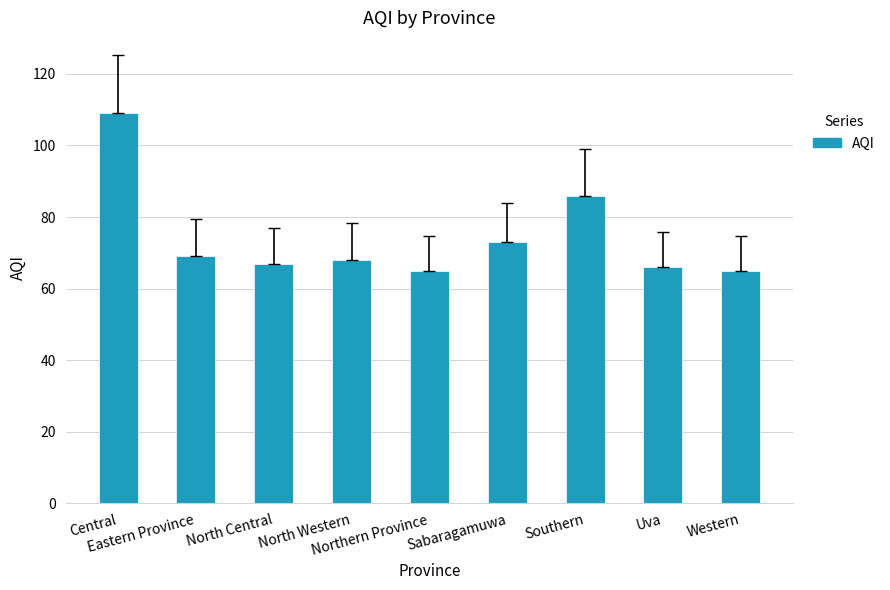

Are the bars grouped side by side (vs. stacked)?

No